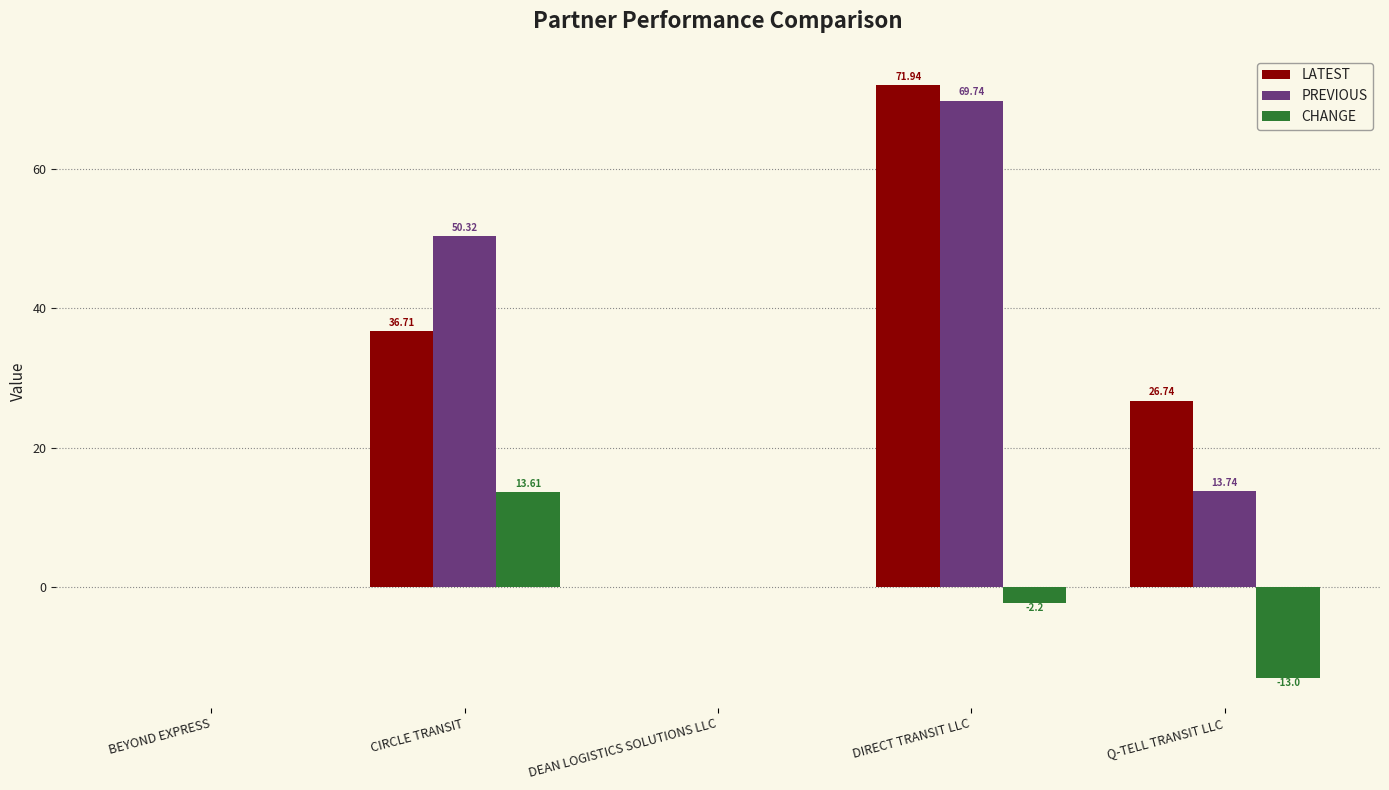

How many groups of bars are there?

5